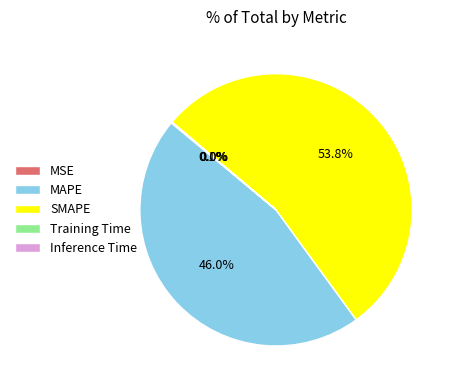

What is the majority slice?

SMAPE